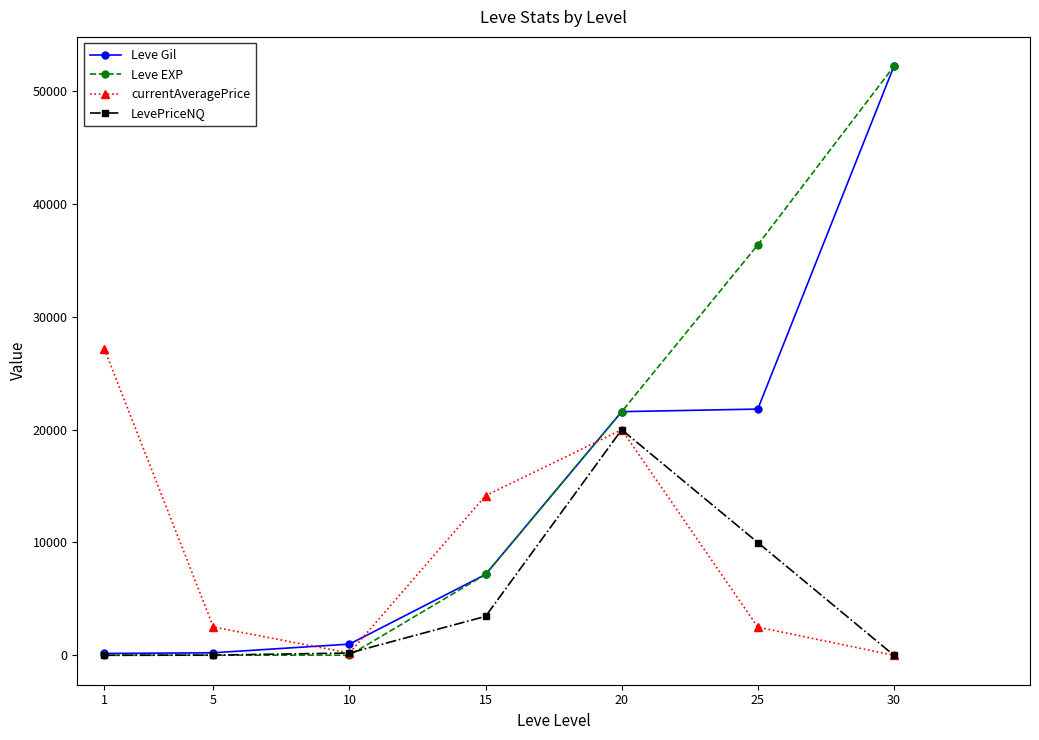

What is the total value across all series at 25?

70717